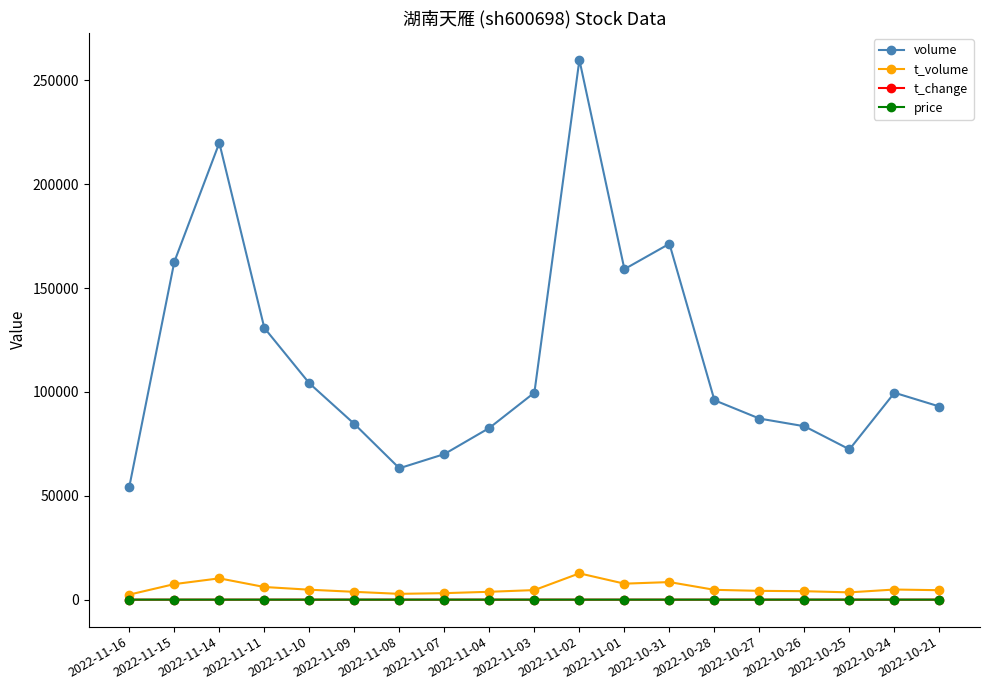

What is the value of the t_volume point at the 10th from the left?

4606.0